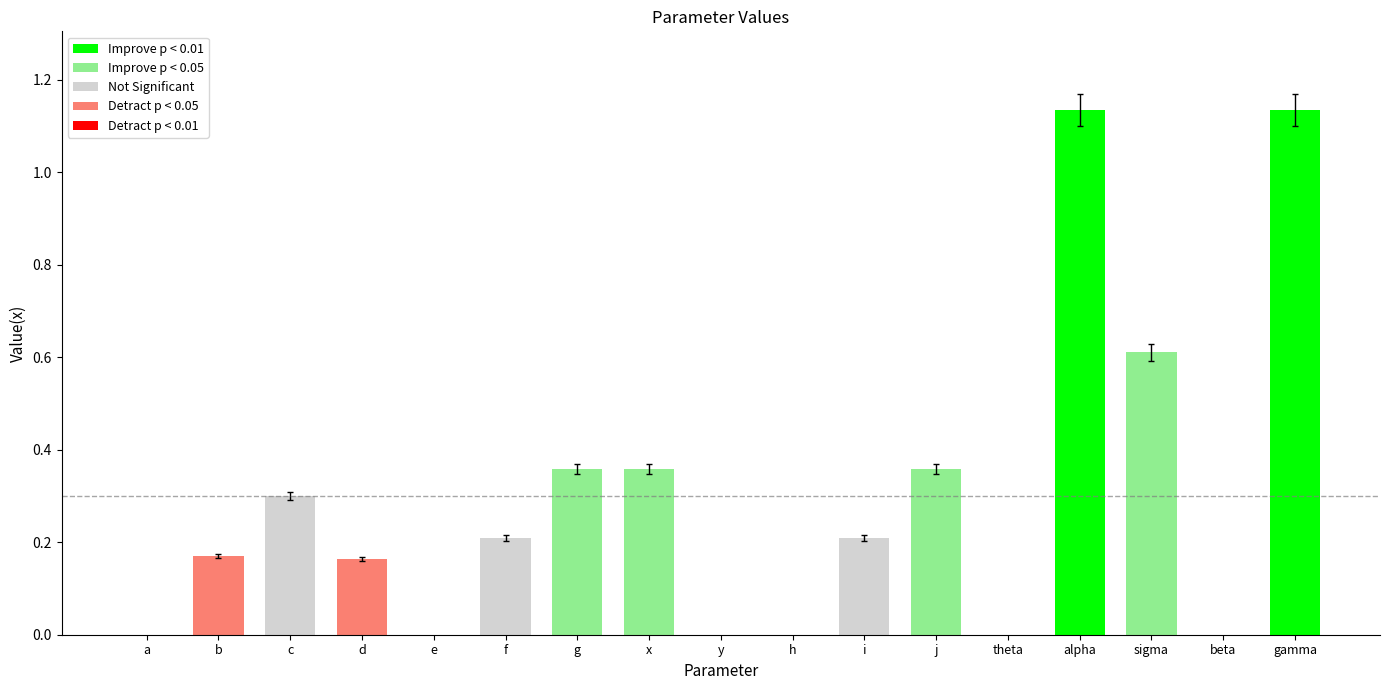

What is the sum of all values?

5.0